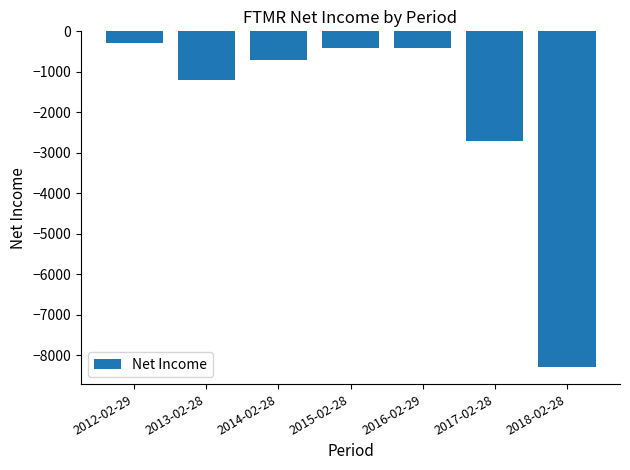

What value does the data have at 2018-02-28, to the nearest 50?

-8300